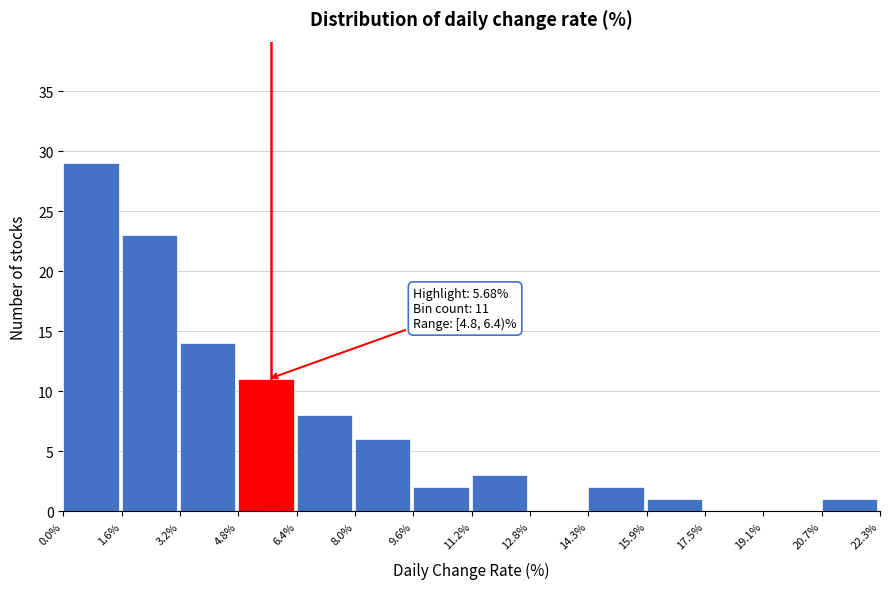

Which range on the x-axis has the tallest bar?

0.0% to 1.6%